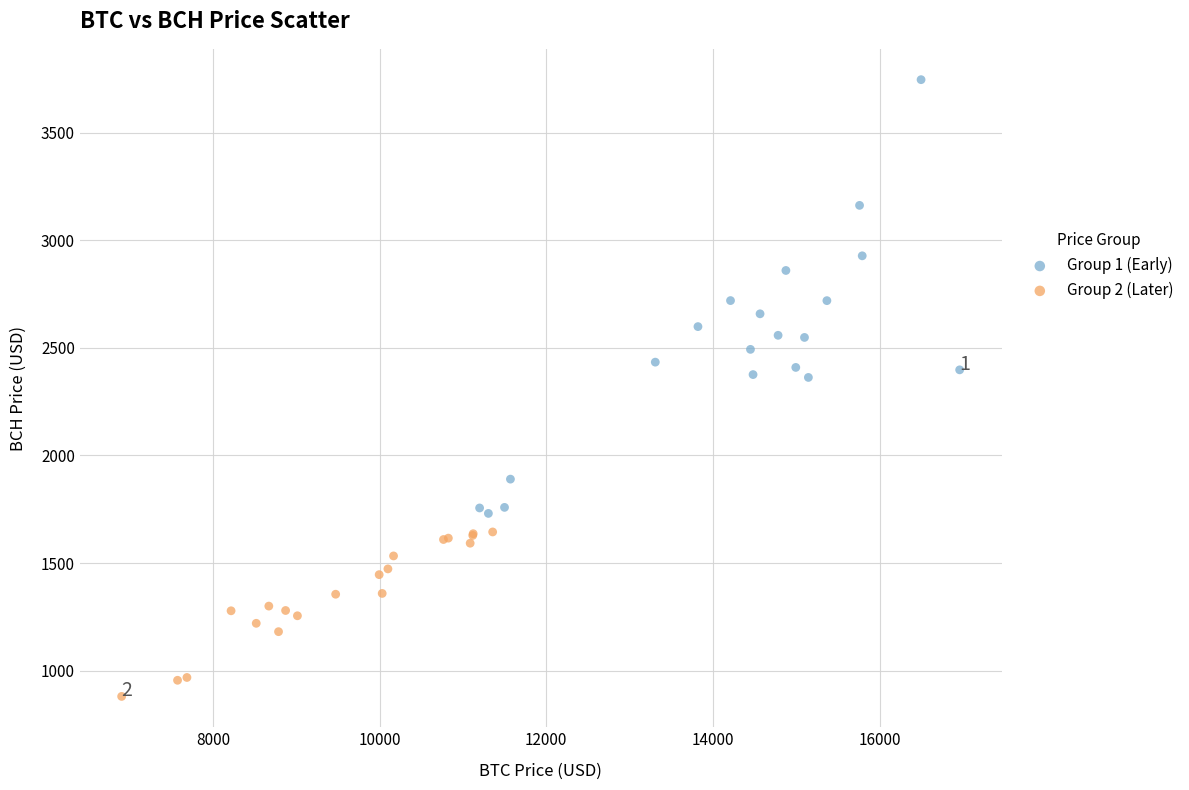

Which series has the largest Y range (max minus min)?

Group 1 (Early)